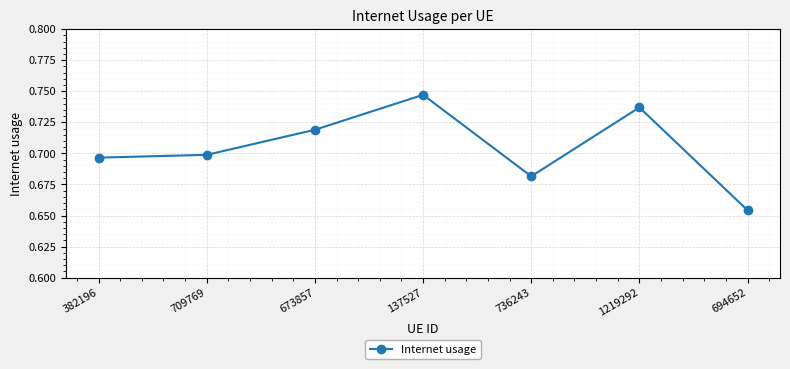

Rank the categories by value from highest to lowest.

137527, 1219292, 673857, 709769, 382196, 736243, 694652